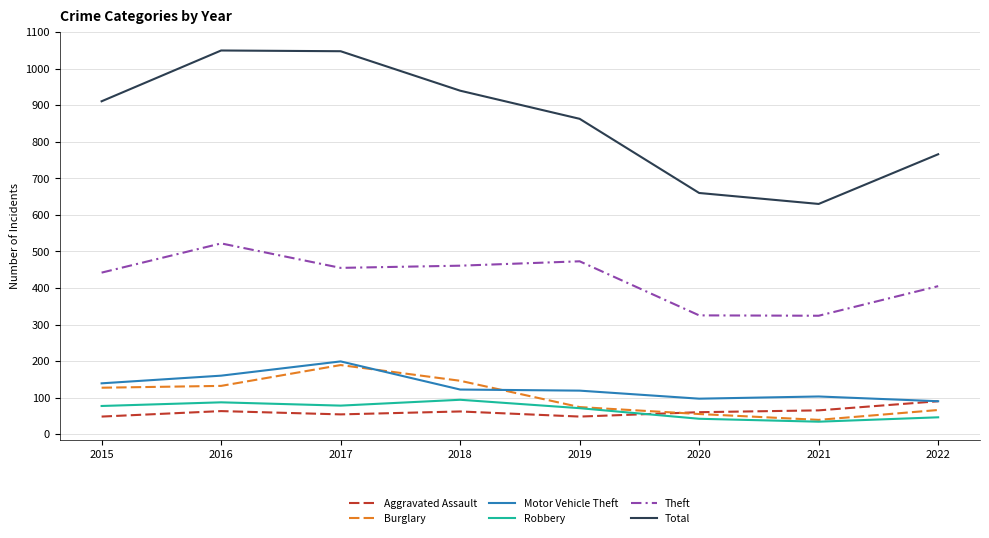

At how many categories does at least one series exceed 709?

6